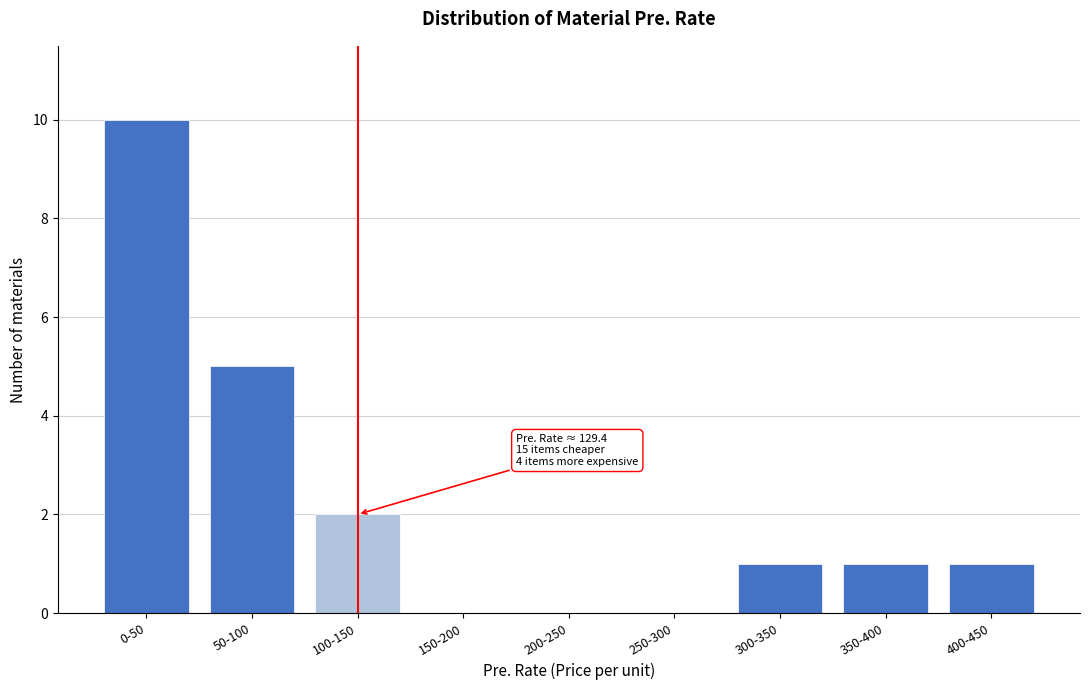

Reading right to left, extract all data points from this chart.

400-450=1	350-400=1	300-350=1	250-300=0	200-250=0	150-200=0	100-150=2	50-100=5	0-50=10